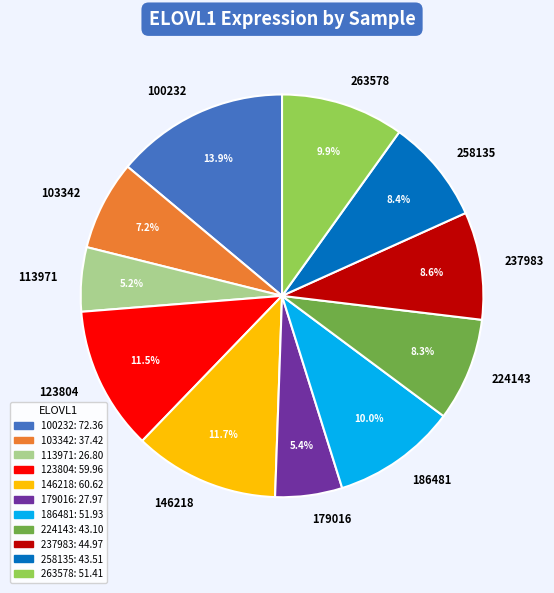

What is the ratio of the value at 237983 to the value at 224143?

1.0